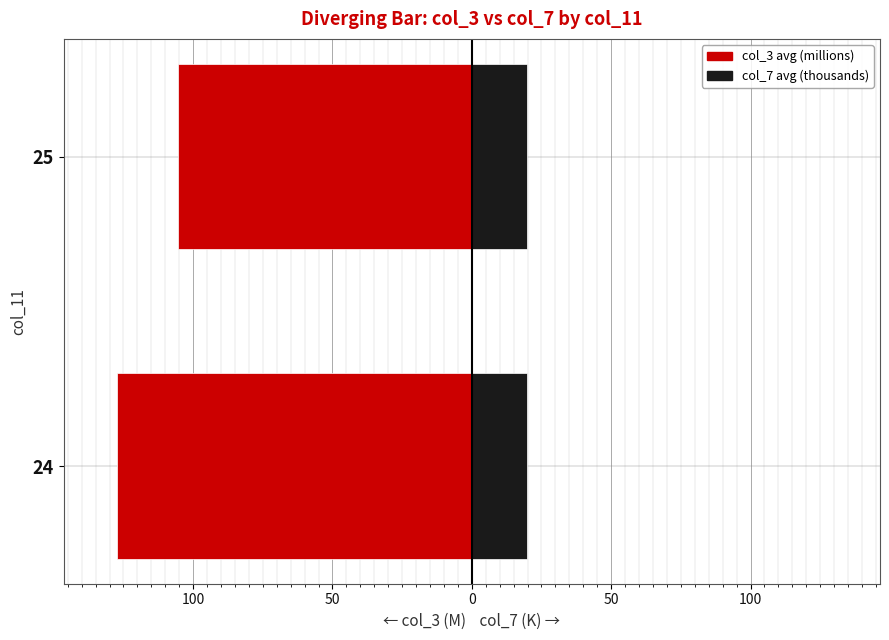

What is the difference between the highest and lowest values at 25?

125.3